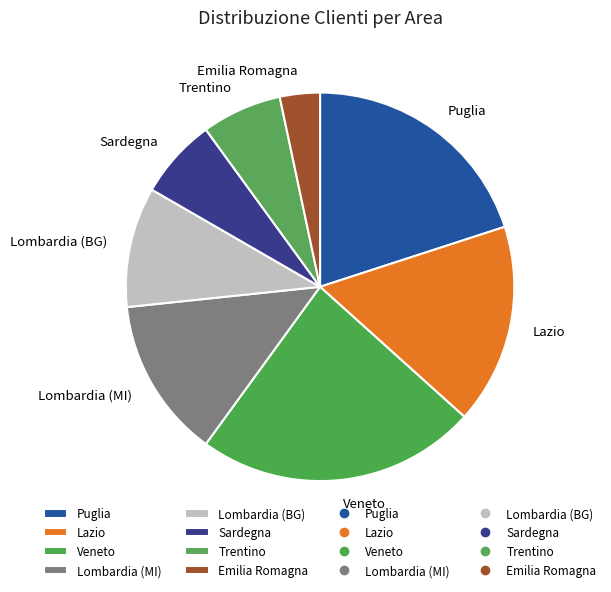

Is it true that Emilia Romagna is 3% of the pie?

True